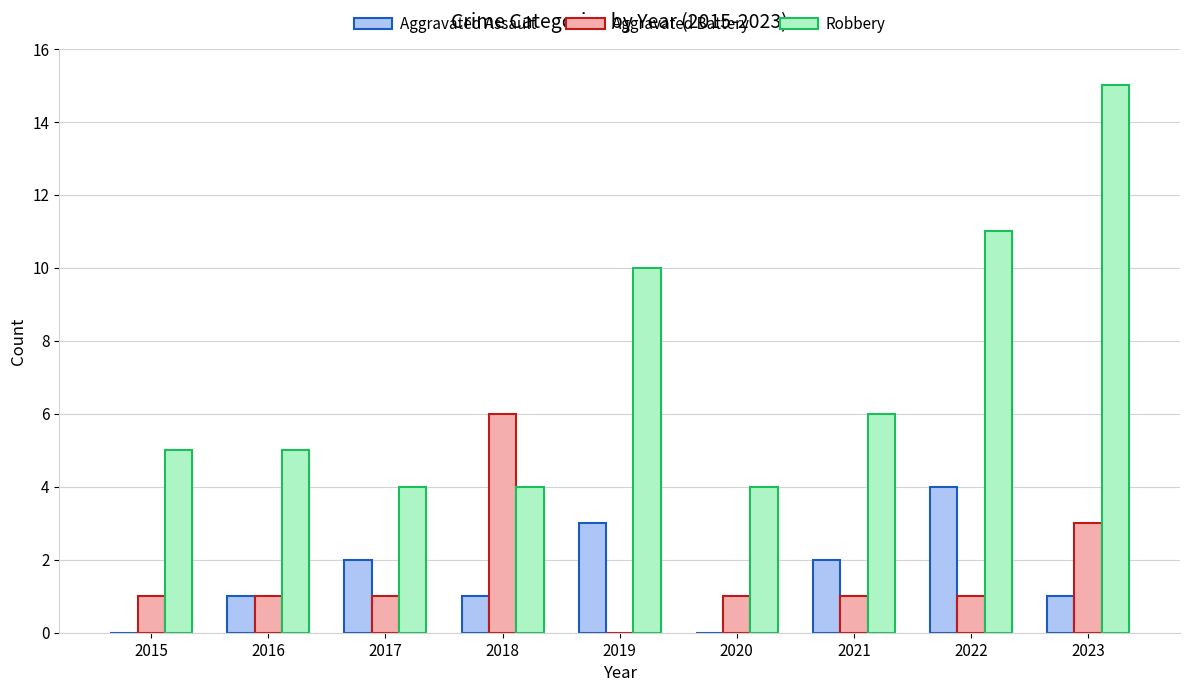

How many groups of bars are there?

9